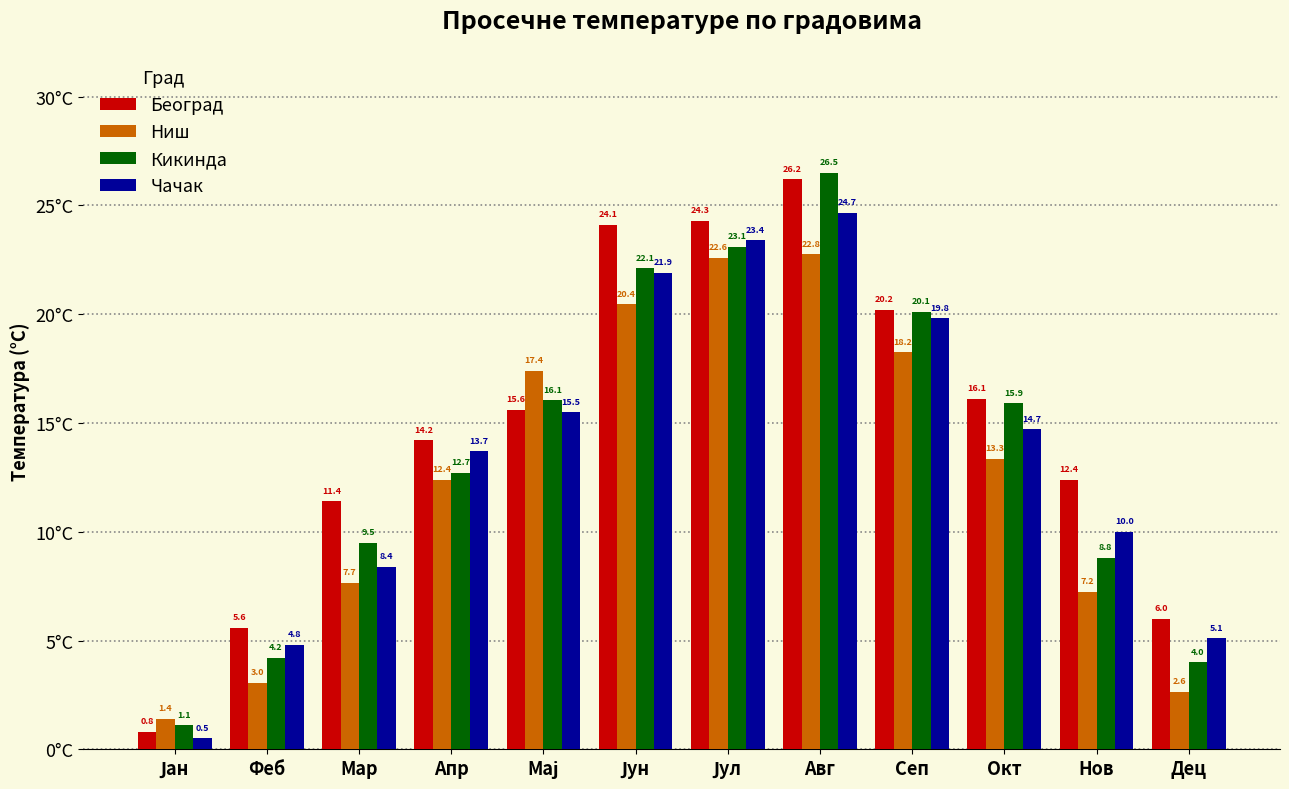

Which series changed the most between Сеп and Окт?

Чачак